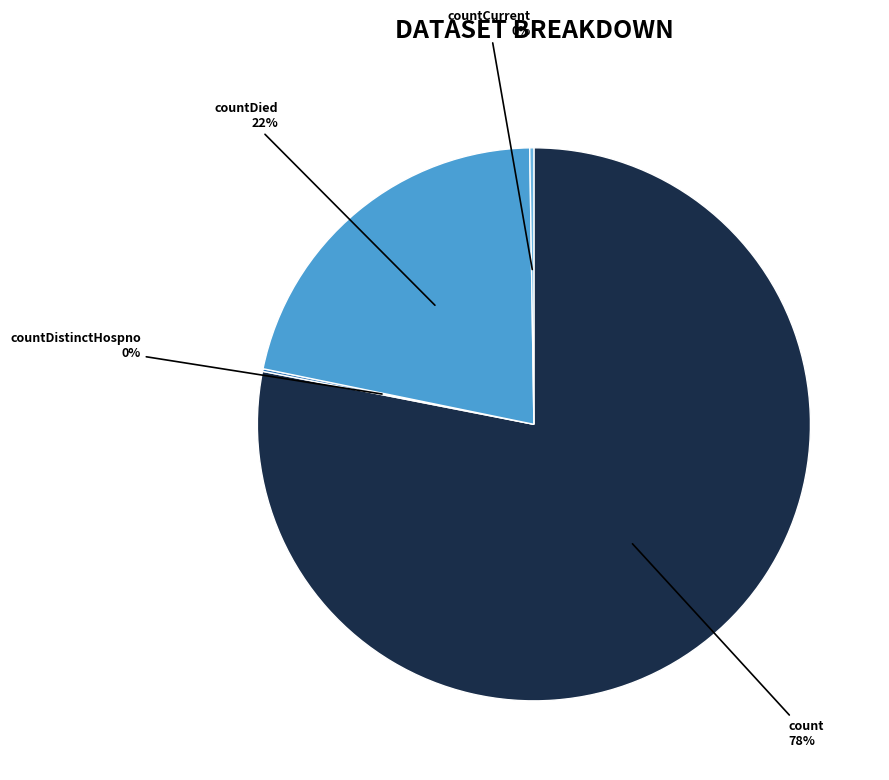

Is there any slice that represents more than half of the pie?

Yes